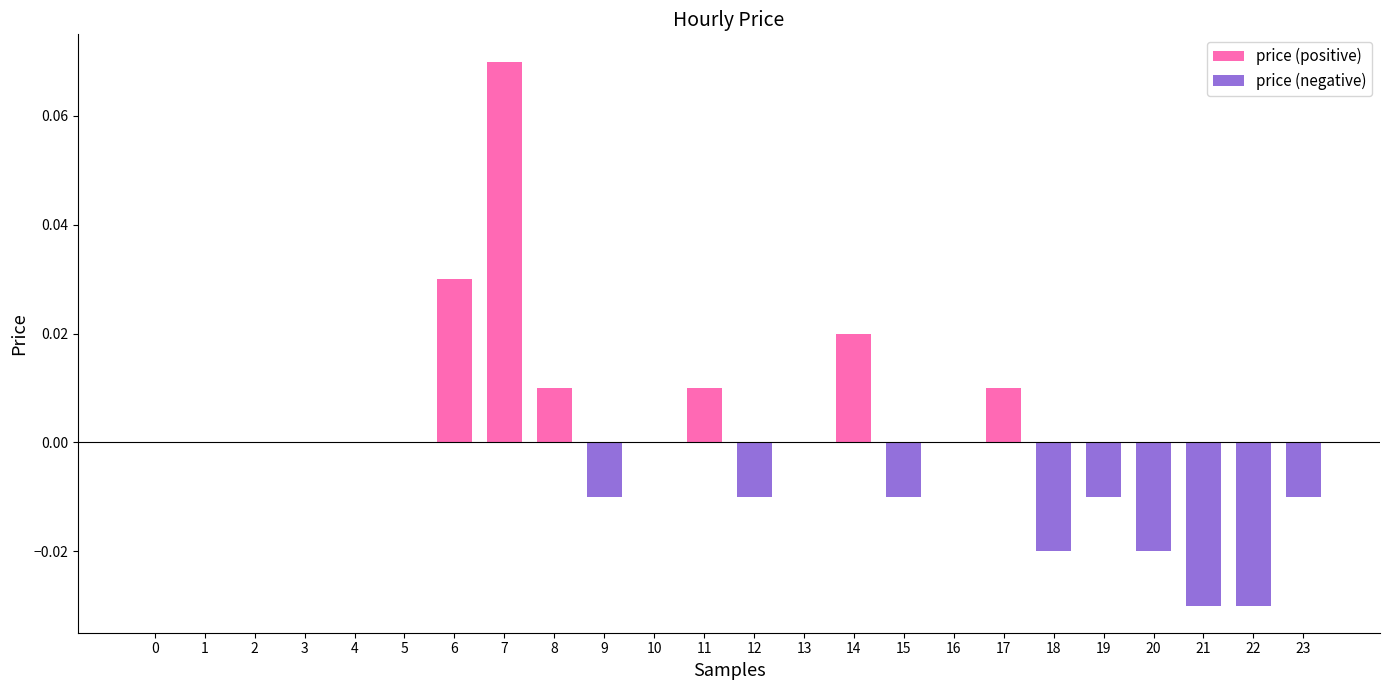

Are the bars grouped side by side (vs. stacked)?

Yes